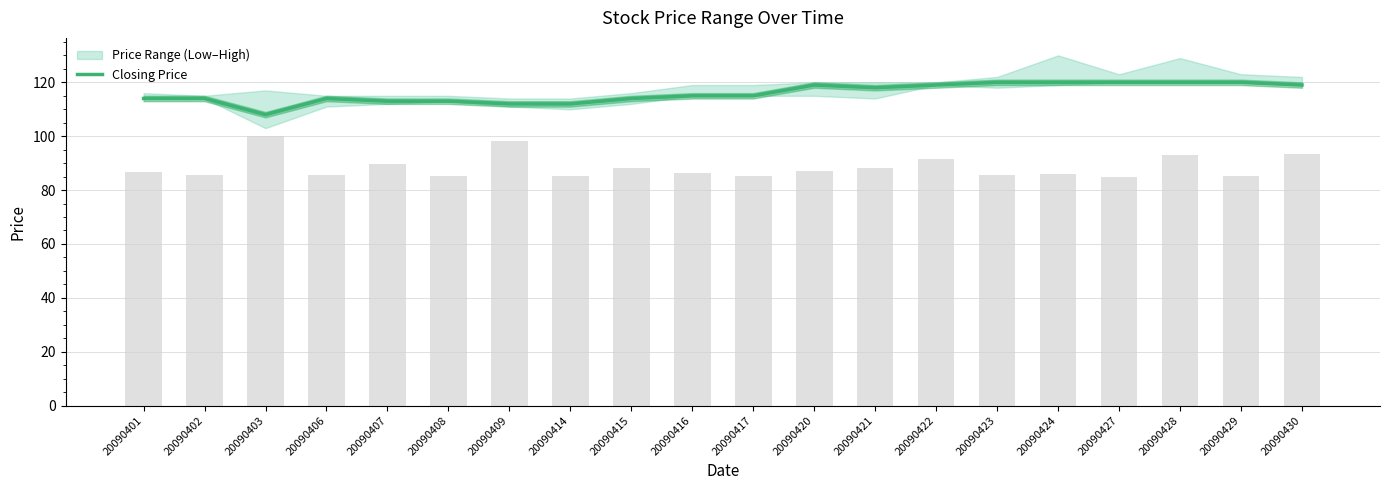

What is the greatest value displayed?

120